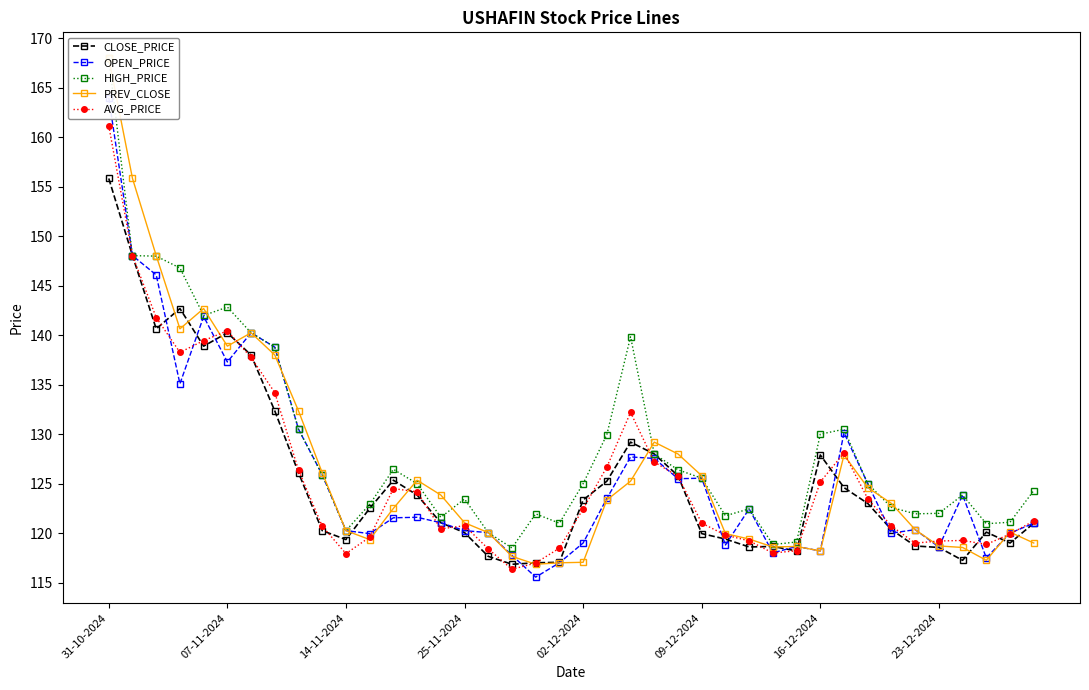

Which category has the highest value in the OPEN_PRICE series?

31-10-2024